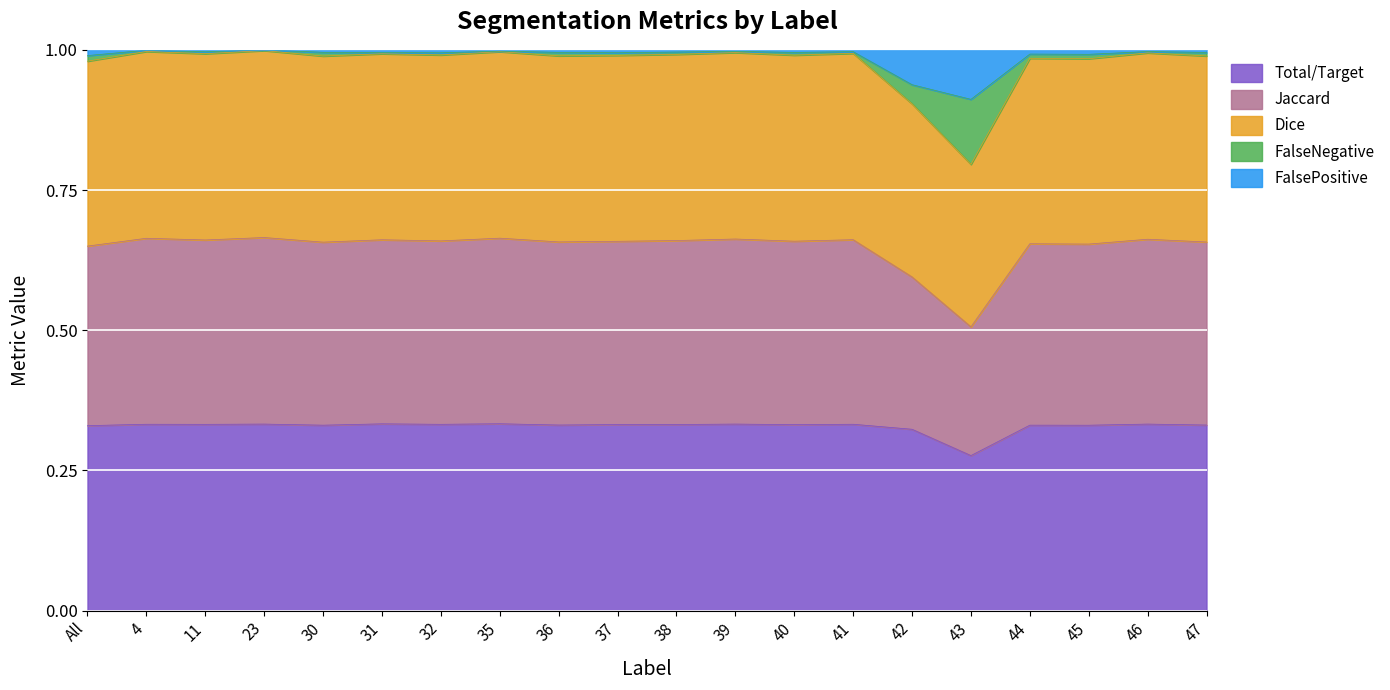

Which category has the lowest value in the Total/Target series?

43